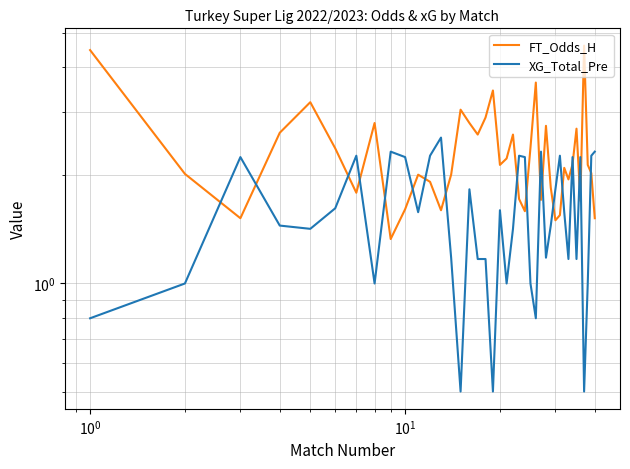

Which series has the largest range (max minus min)?

FT_Odds_H